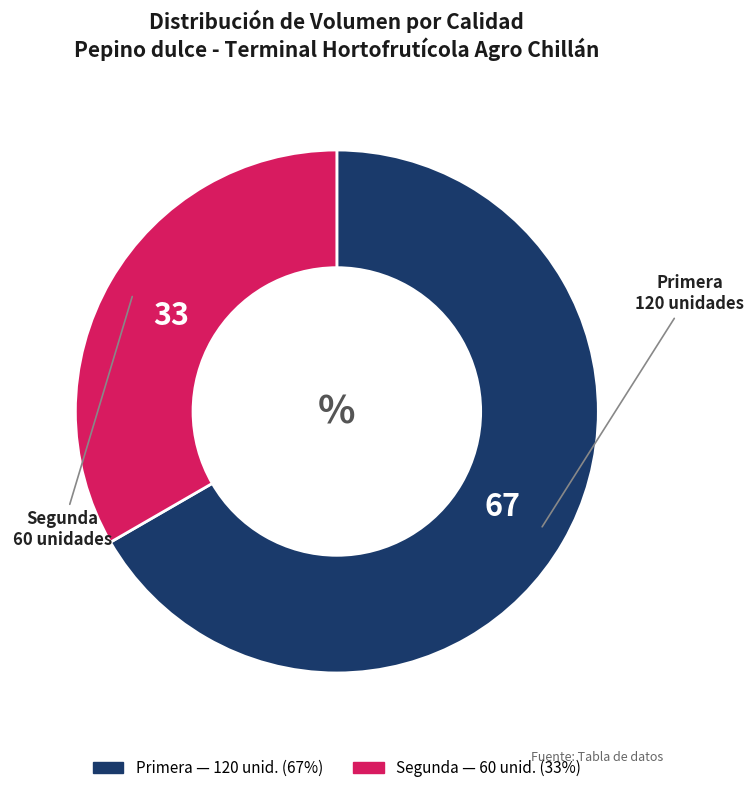

Is the sum of Segunda and Primera greater than half?

Yes